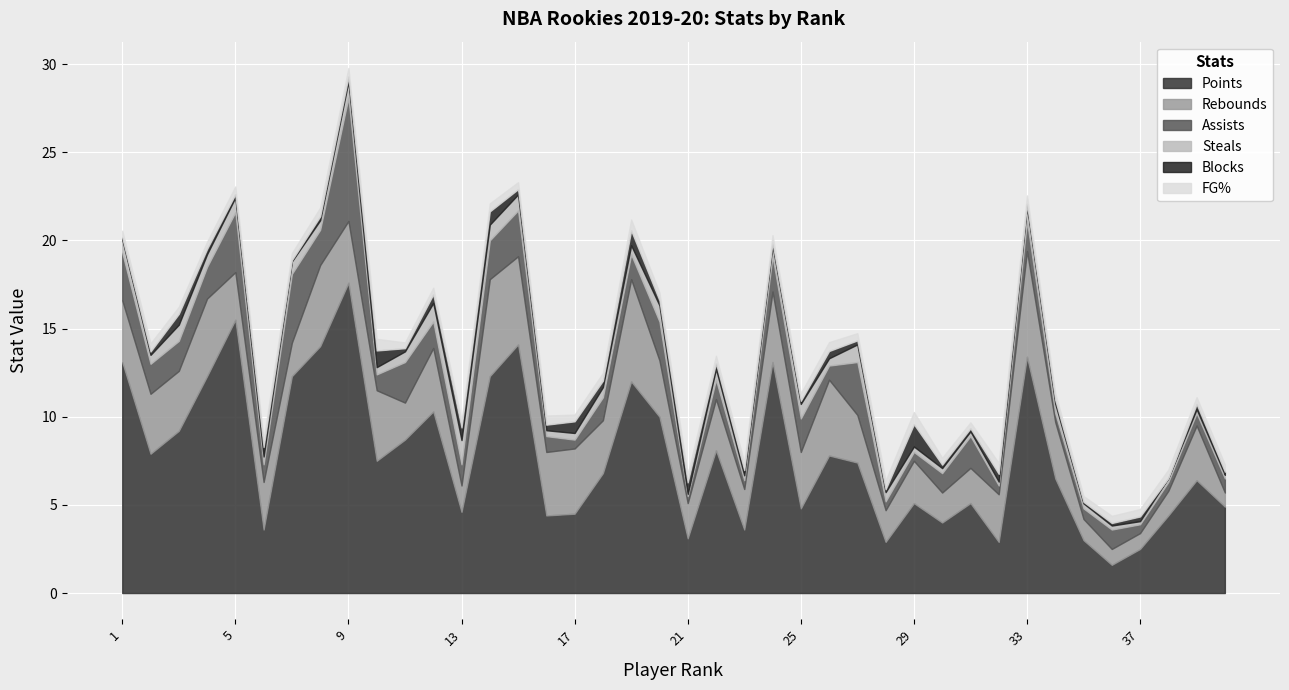

Rank the series at 9 from lowest to highest value.

Blocks, FG%, Steals, Rebounds, Assists, Points